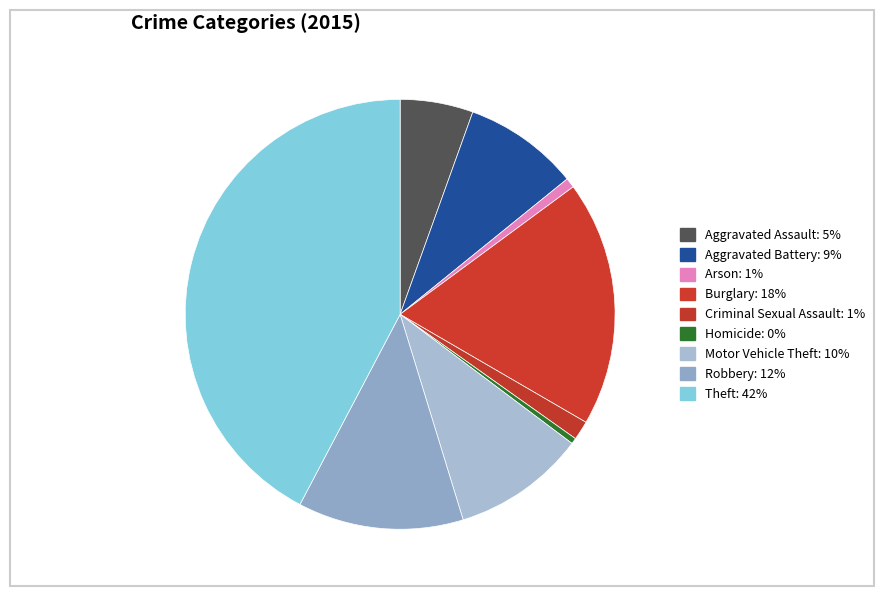

What is the smallest slice in the pie chart?

Homicide